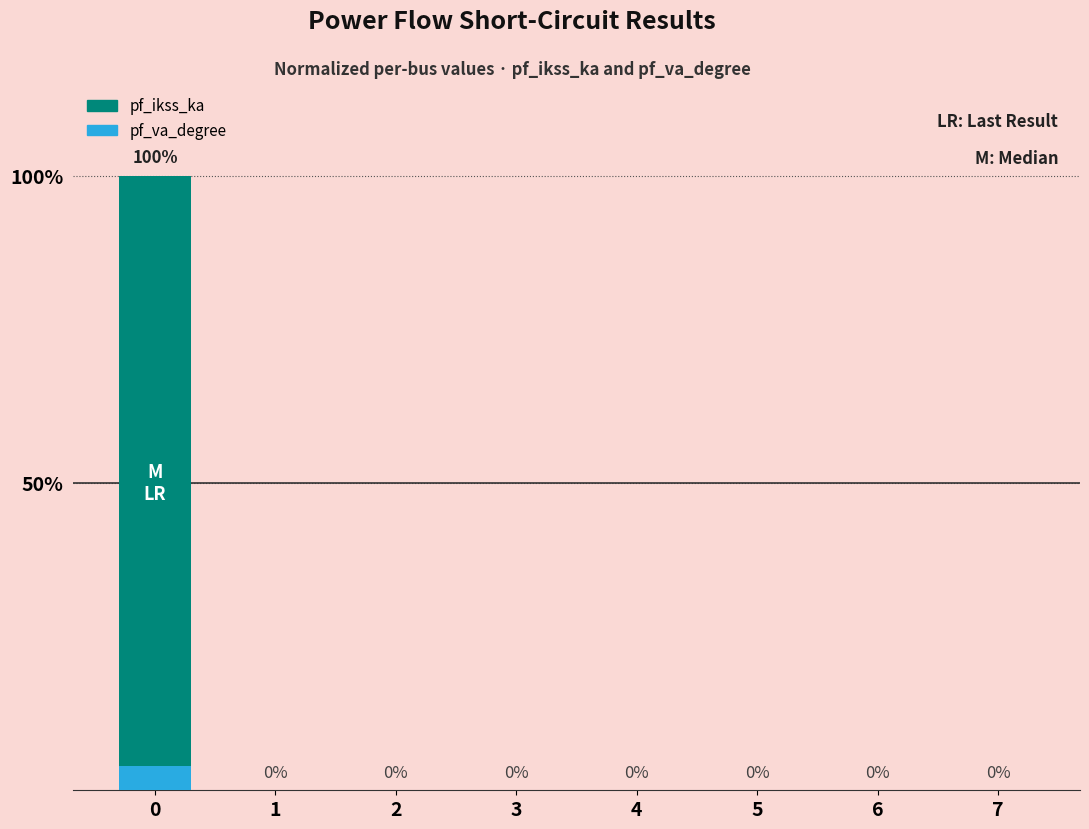

Count the number of categories in the chart.

8